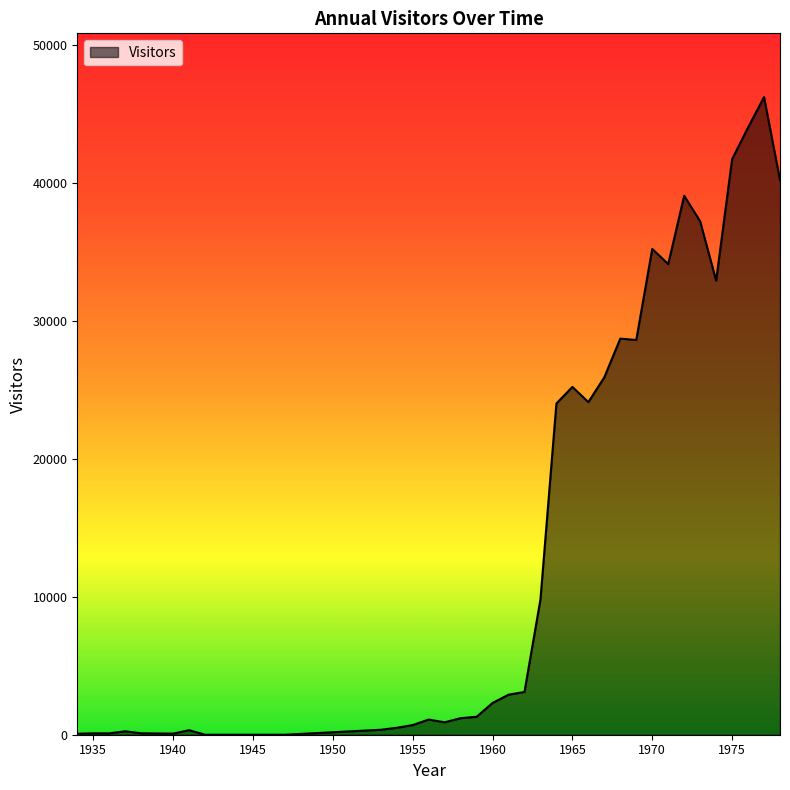

What is the greatest value displayed?

46200